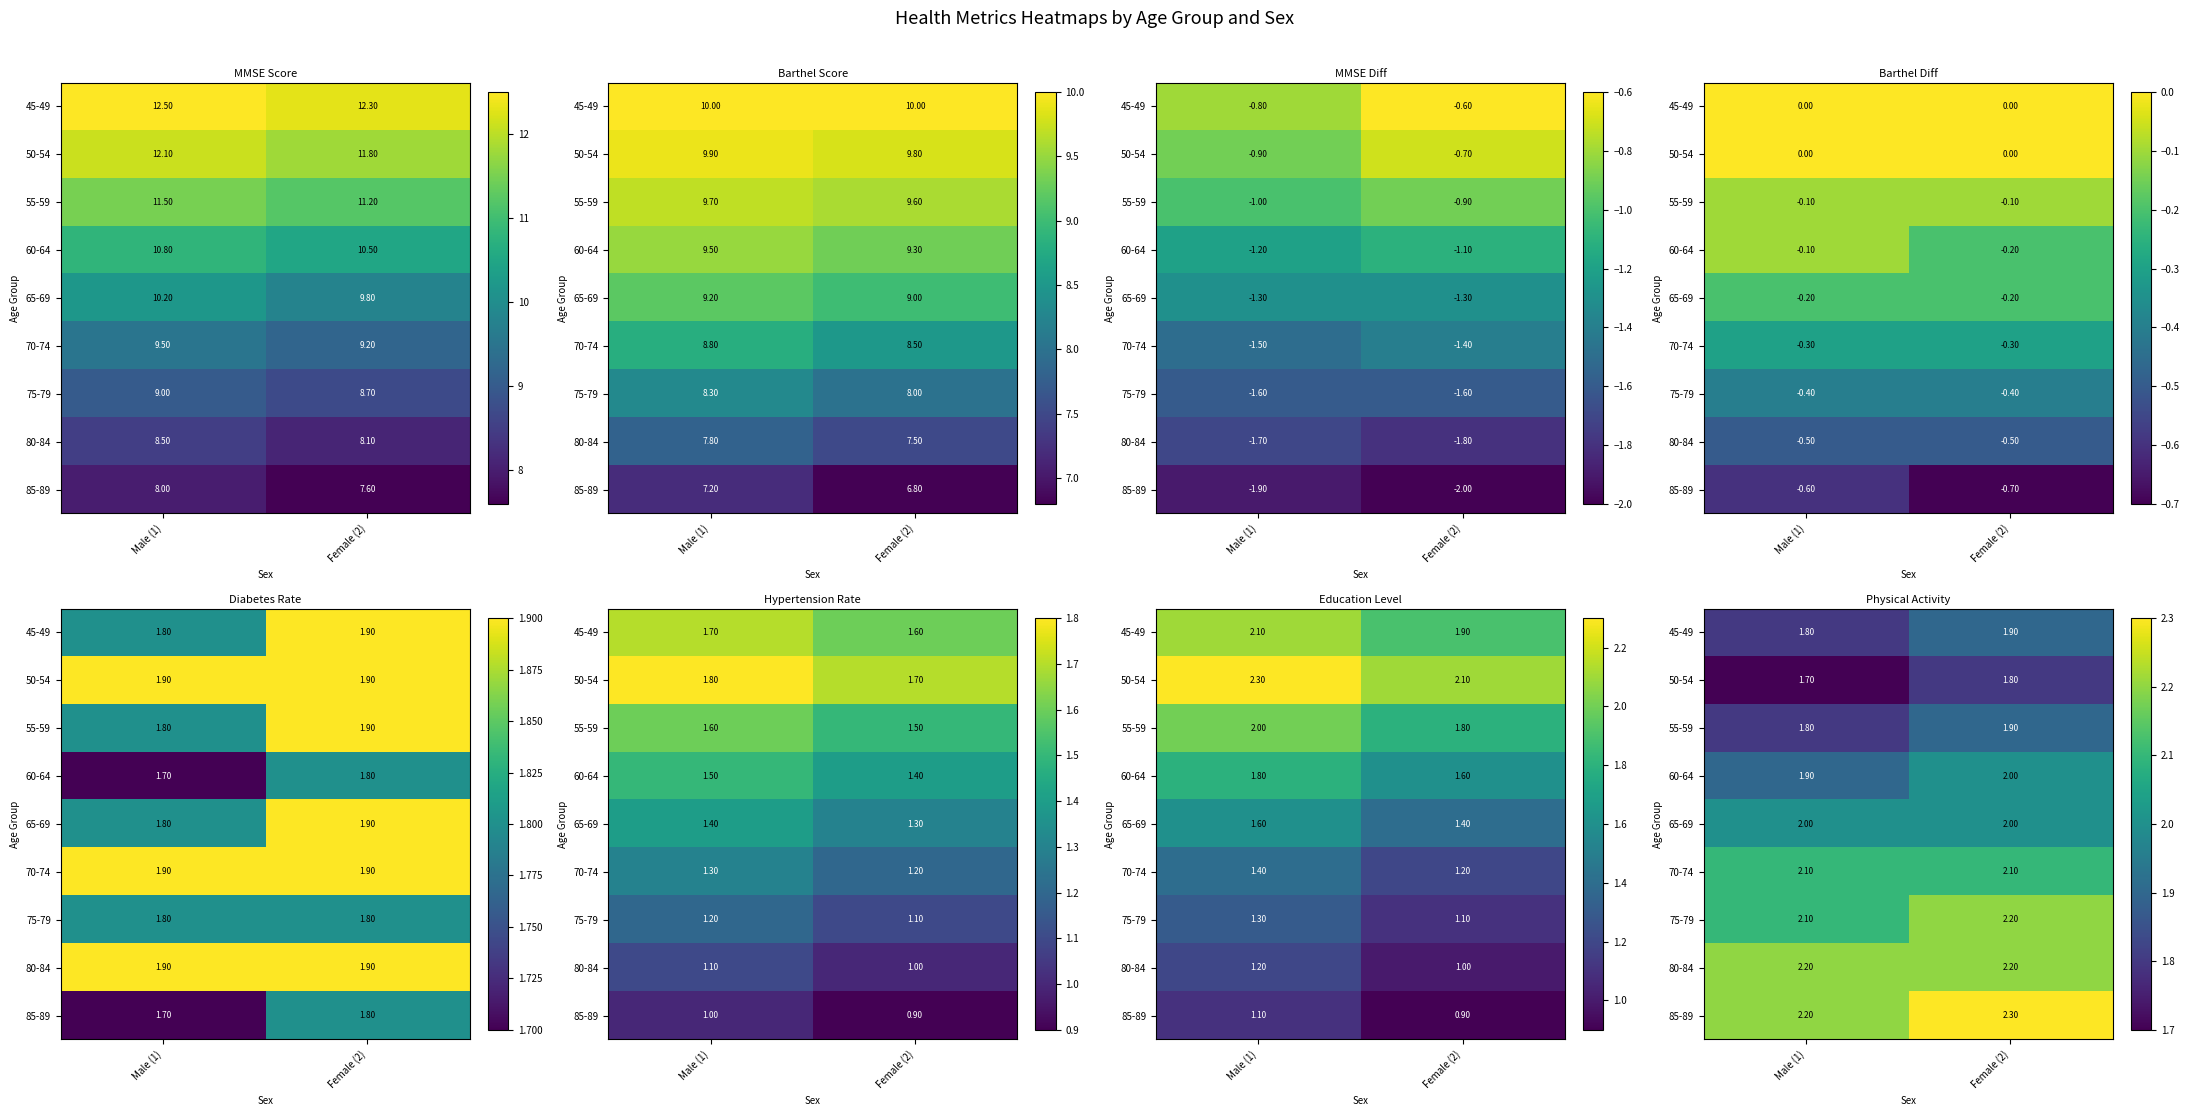

What is the difference between the 75-79 values at Male (1) and Female (2)?

0.1